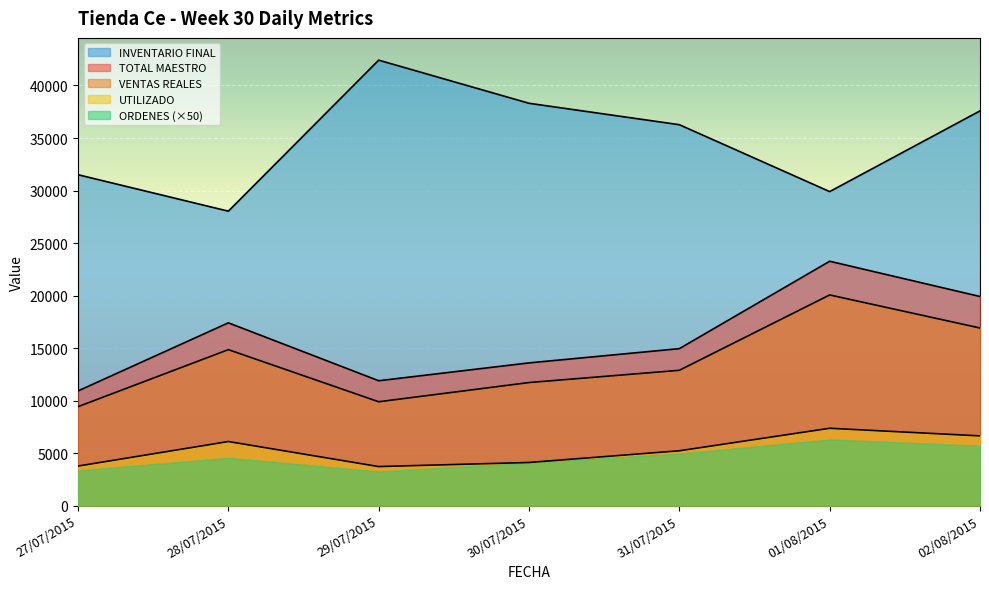

How many interior local valleys does the UTILIZADO series have?

1